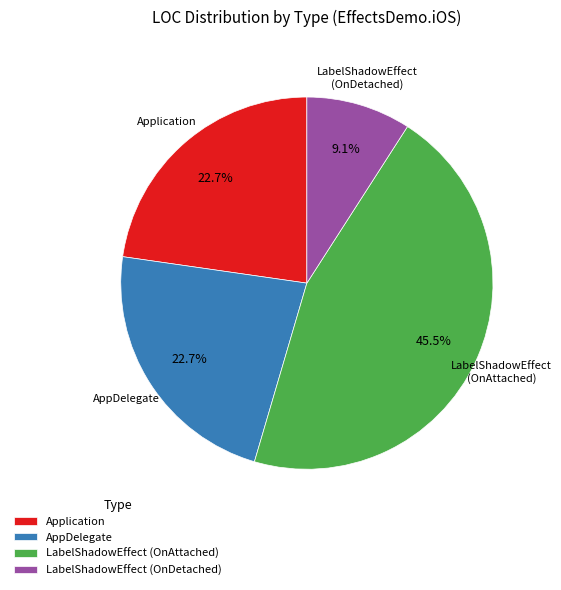

To the nearest percent, what is the combined percentage of Application and LabelShadowEffect (OnAttached)?

68%